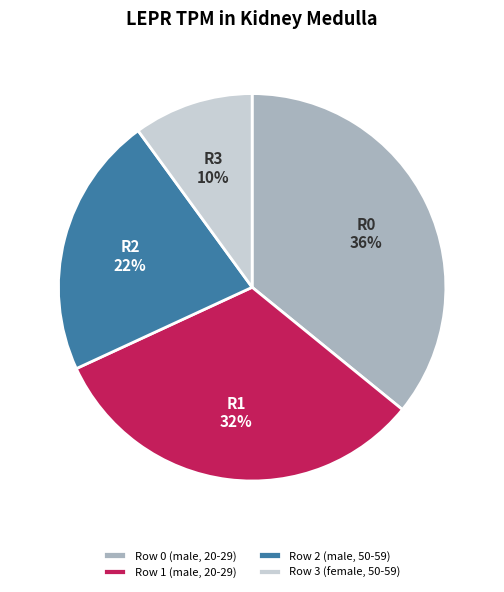

Is there any slice that represents more than half of the pie?

No